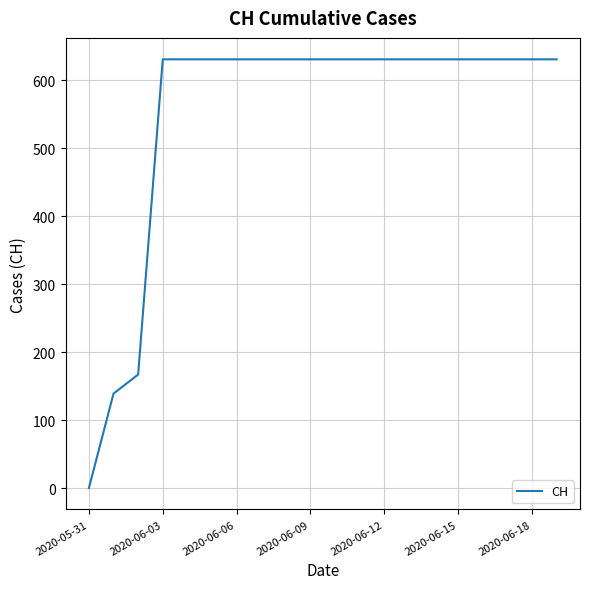

What is the greatest value displayed?

631